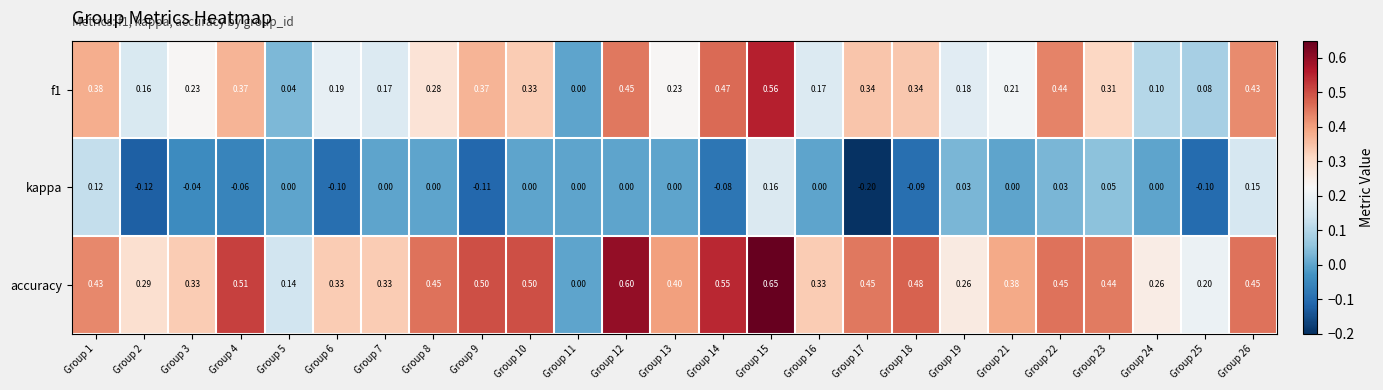

Which series has the largest range (max minus min)?

accuracy